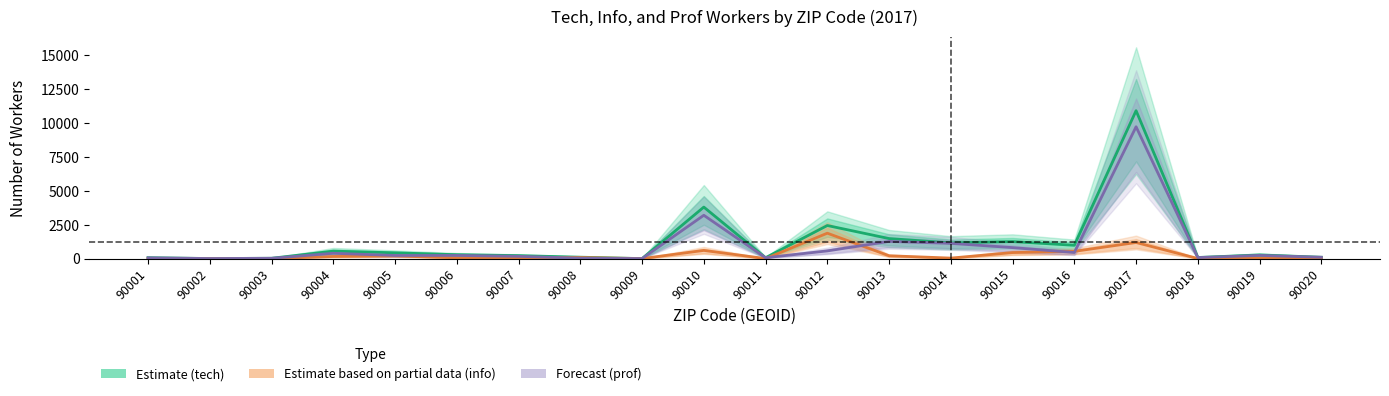

What are all the series names shown in the legend?

Estimate (tech), Estimate based on partial data (info), Forecast (prof)